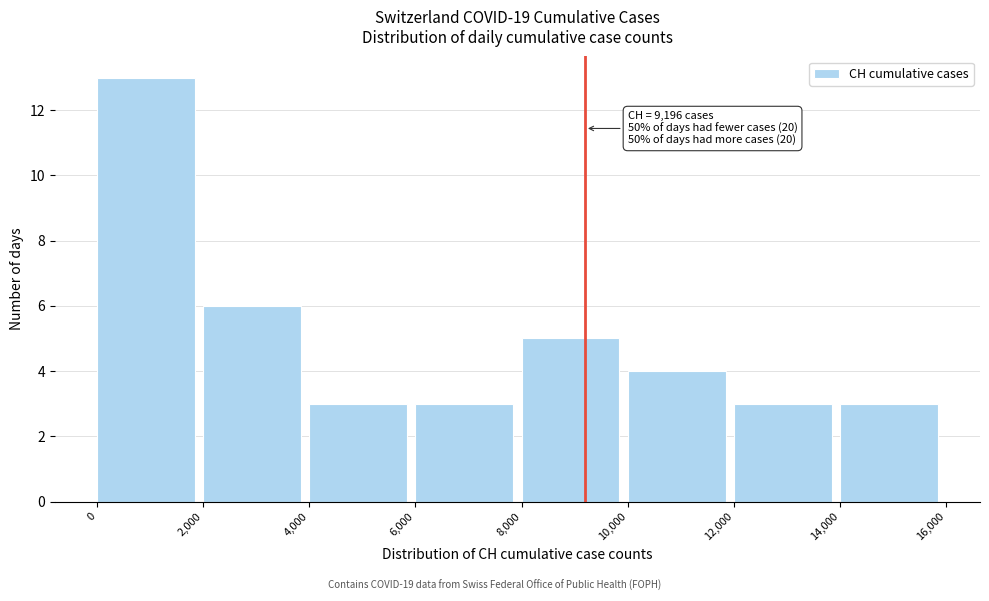

Which range on the x-axis has the tallest bar?

0 to 2,000